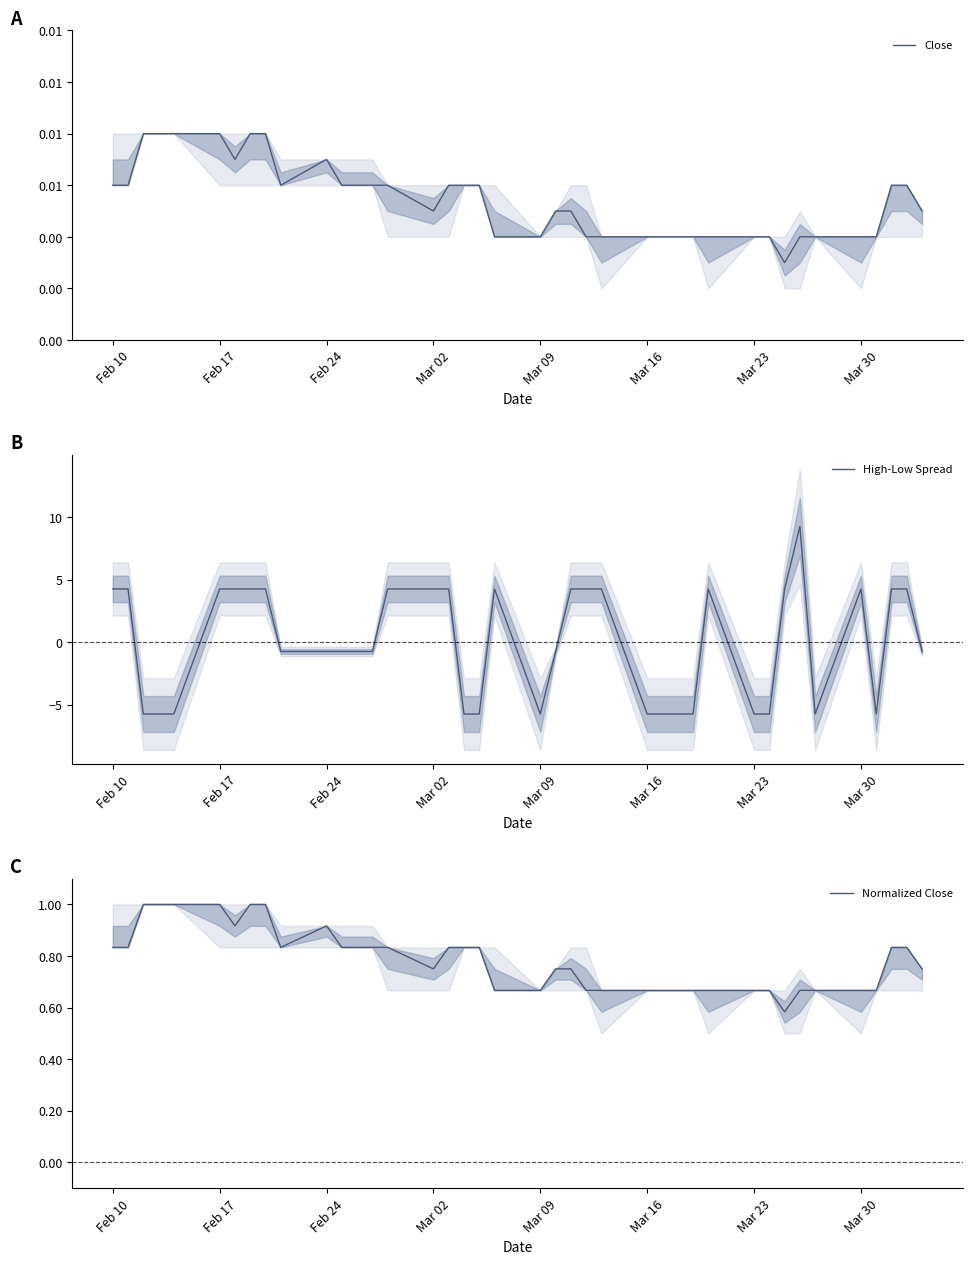

How many categories are shown in the chart?

40